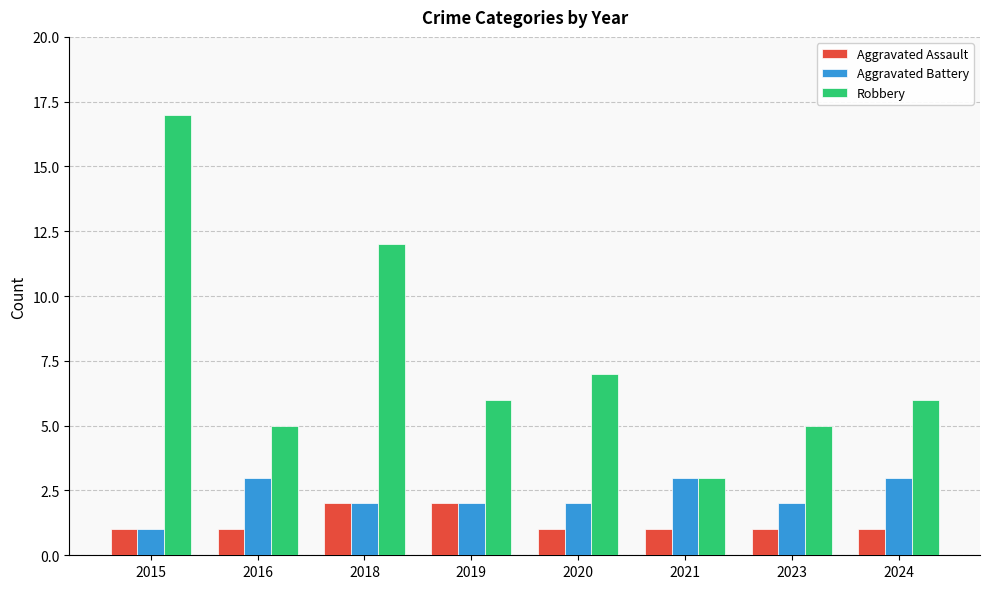

Which category has the lowest value in the Aggravated Battery series?

2015